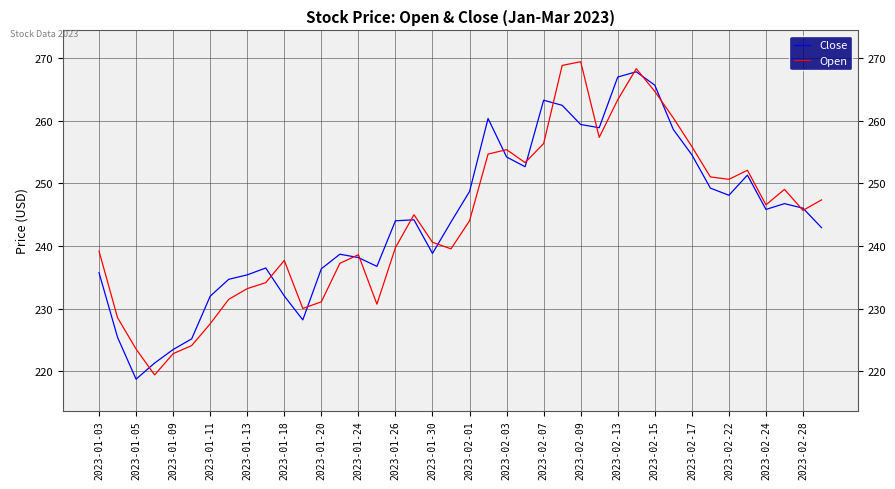

What is the smallest value displayed?

218.7